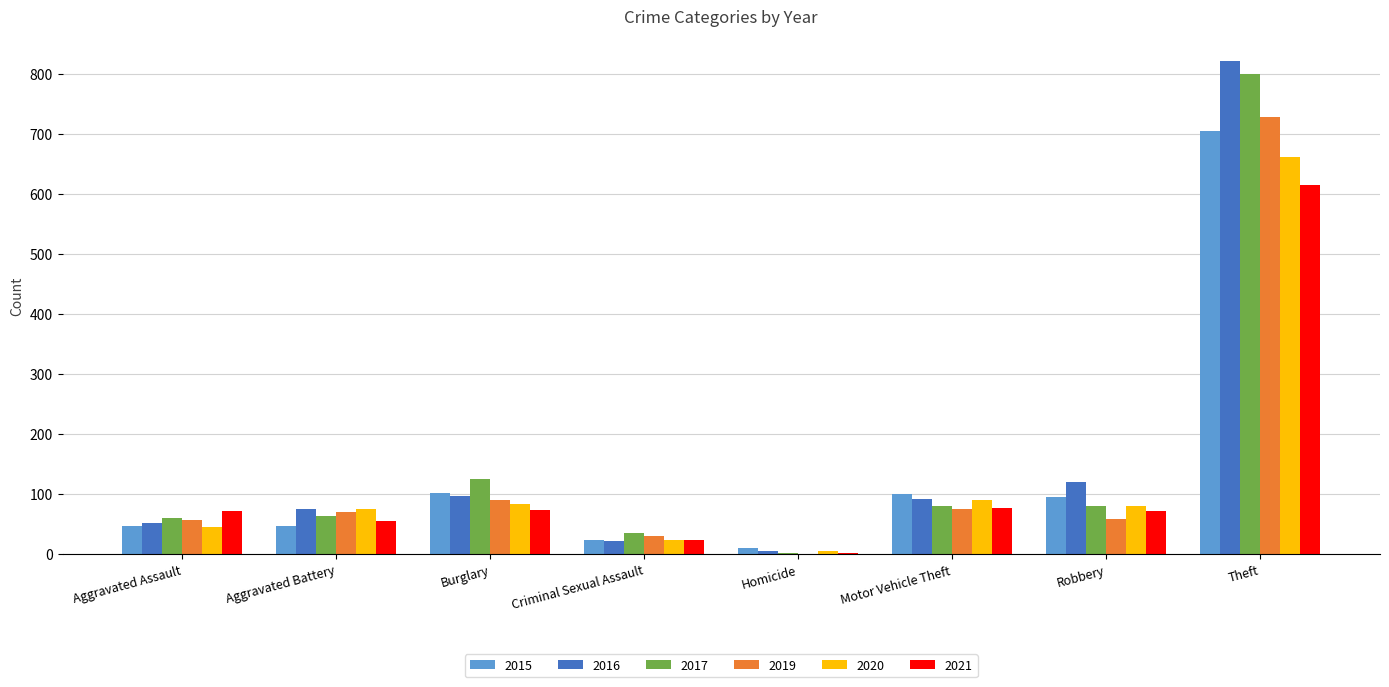

Between Criminal Sexual Assault and Theft, which series saw the biggest shift?

2016